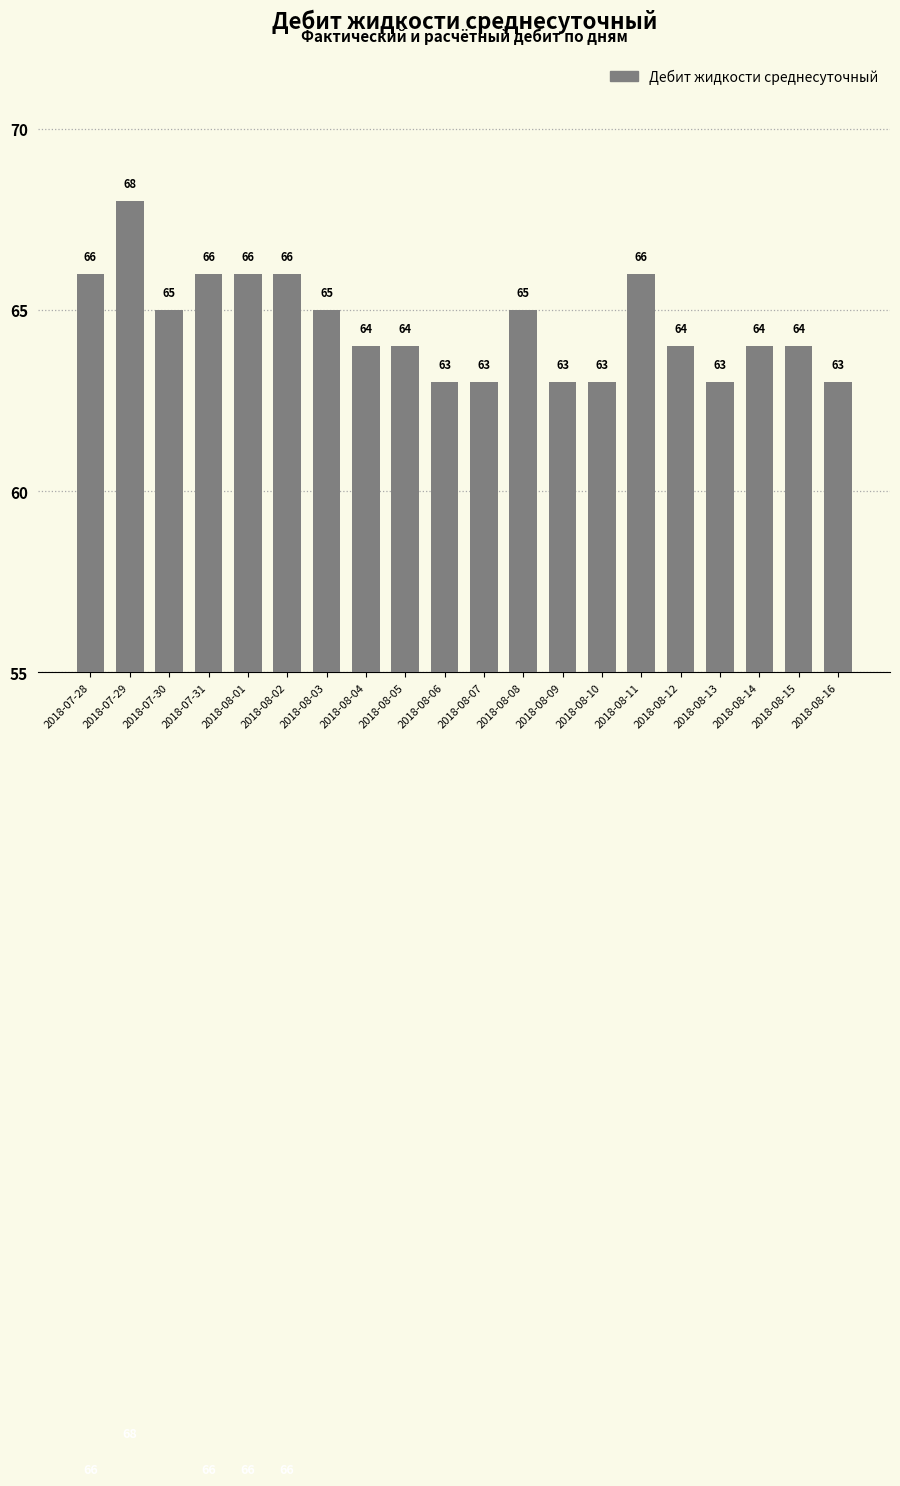

What is the minimum value shown in the chart?

63